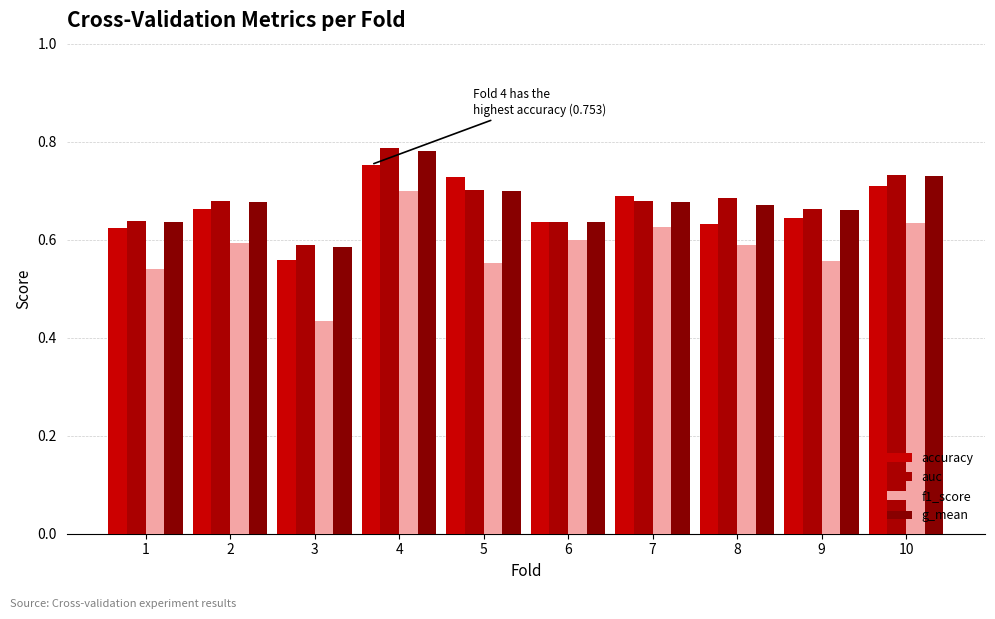

At how many categories does at least one series exceed 0?

10